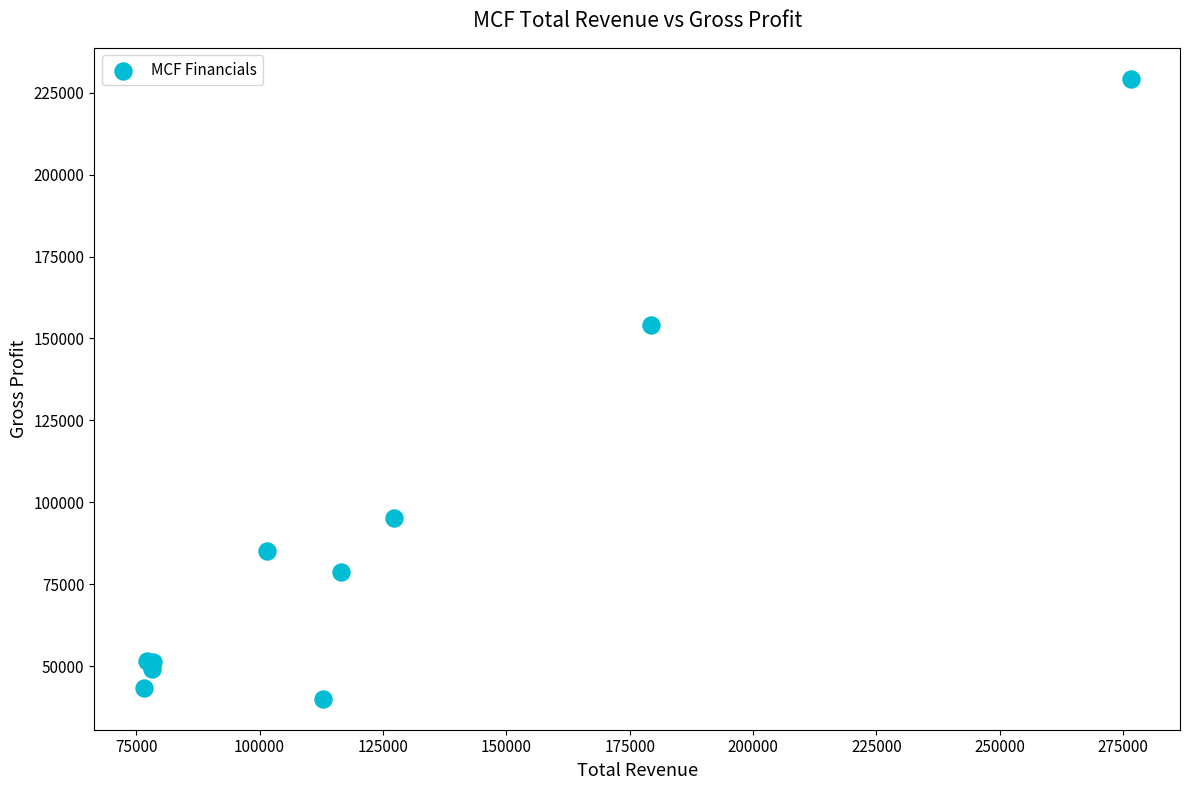

What Y value in the scatter plot is closest to 134650?

154100